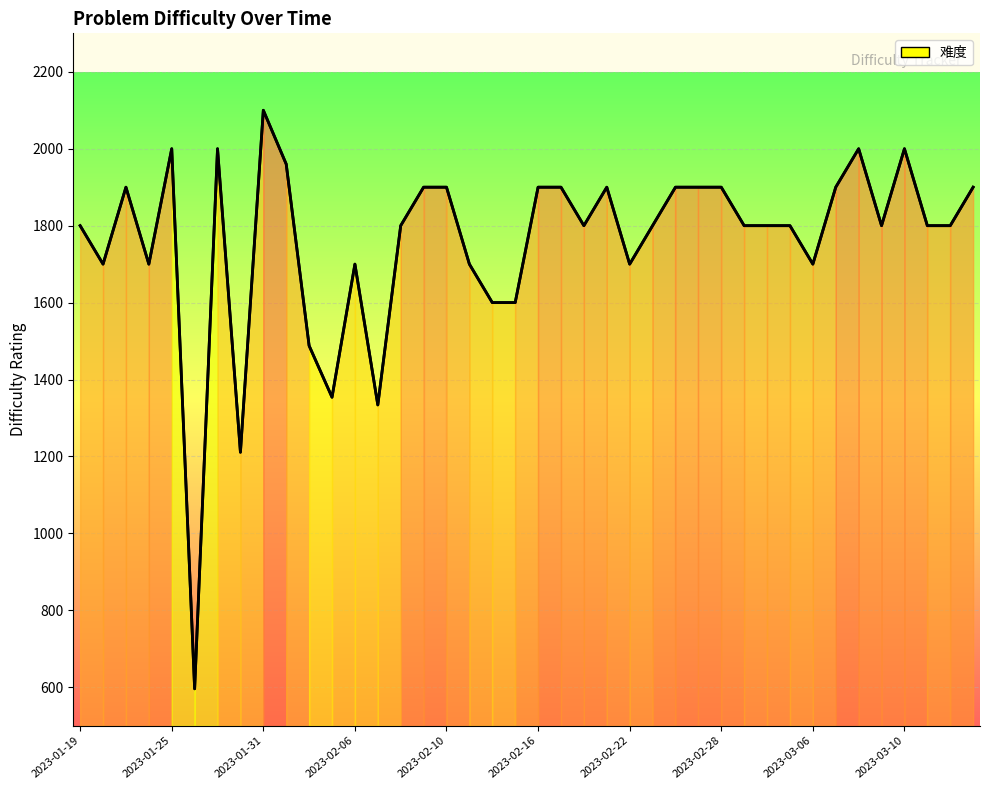

Count the number of values greater than 1800.

17